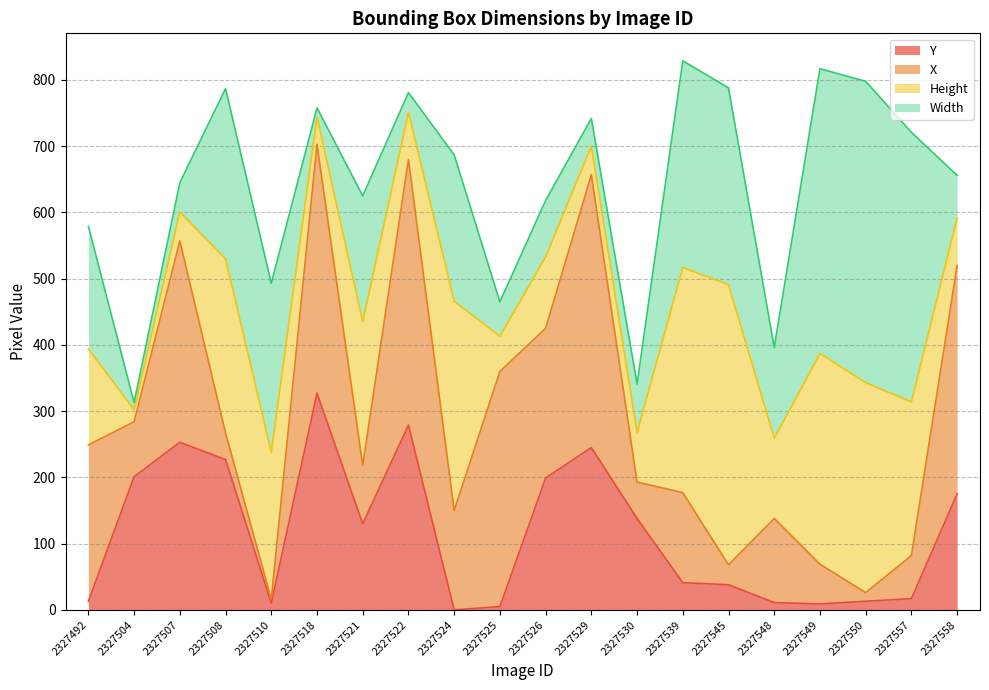

True or false: Width has a value of 233 at 2327548.

False